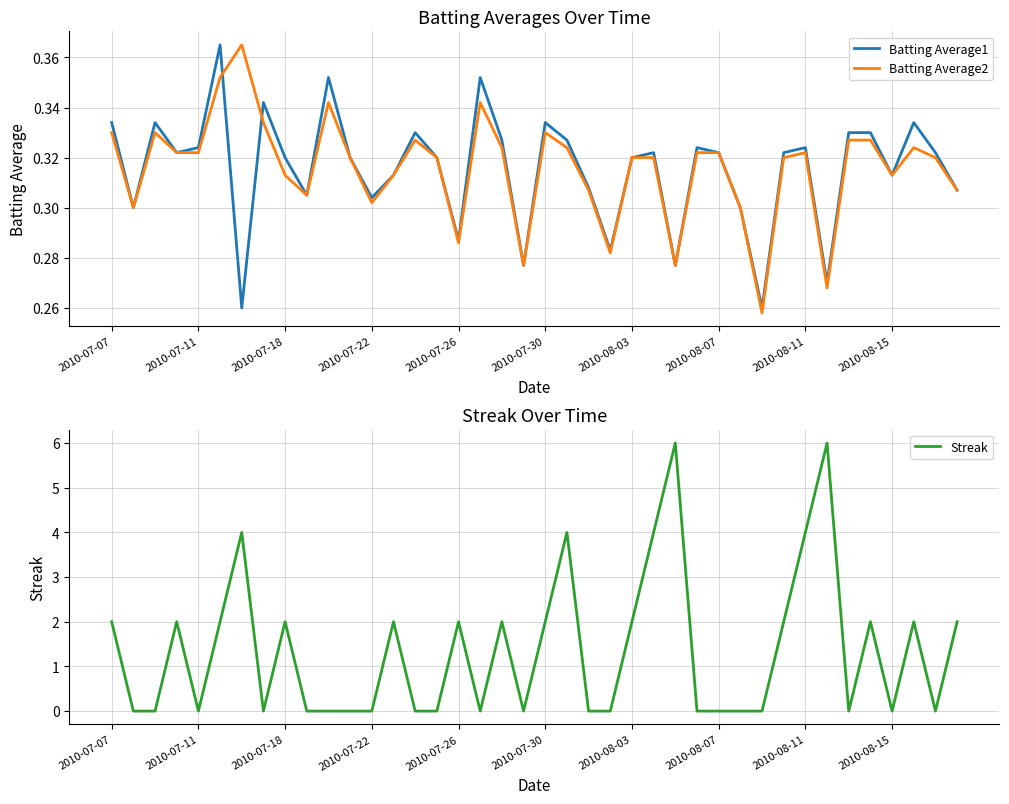

Is it true that Streak equals 2 at 2010-07-26?

True